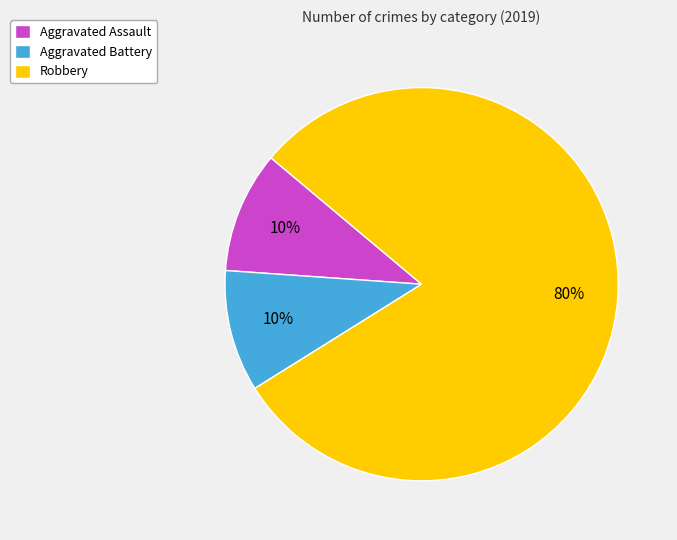

Between Aggravated Assault and Robbery, which is larger?

Robbery